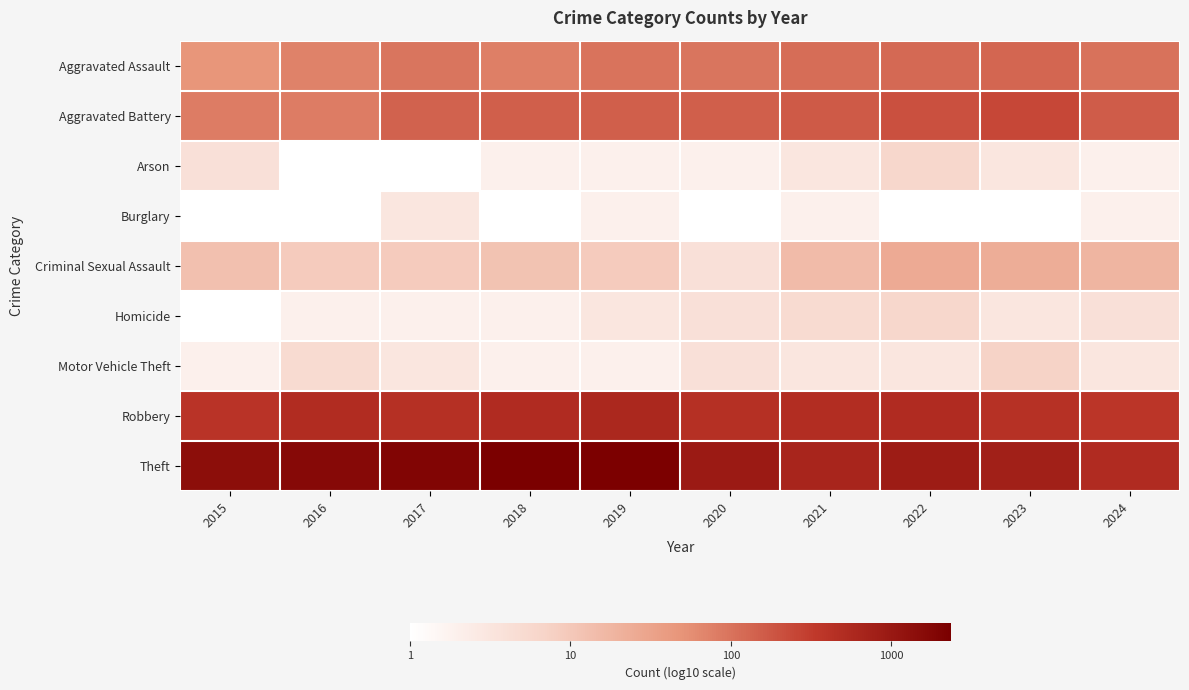

Reading left to right, transcribe all the data shown in this chart.

Aggravated Assault: 2015=1.7	2016=1.9	2017=2.0	2018=1.9	2019=2.0	2020=2.0	2021=2.0	2022=2.1	2023=2.1	2024=2.0
Aggravated Battery: 2015=1.9	2016=1.9	2017=2.2	2018=2.2	2019=2.2	2020=2.2	2021=2.2	2022=2.3	2023=2.4	2024=2.2
Arson: 2015=0.6	2016=0.0	2017=0.0	2018=0.3	2019=0.3	2020=0.3	2021=0.5	2022=0.8	2023=0.5	2024=0.3
Burglary: 2015=0.0	2016=0.0	2017=0.5	2018=0.0	2019=0.3	2020=0.0	2021=0.3	2022=0.0	2023=0.0	2024=0.3
Criminal Sexual Assault: 2015=1.1	2016=1.0	2017=1.0	2018=1.1	2019=1.0	2020=0.6	2021=1.2	2022=1.4	2023=1.4	2024=1.3
Homicide: 2015=0.0	2016=0.3	2017=0.3	2018=0.3	2019=0.5	2020=0.6	2021=0.7	2022=0.8	2023=0.5	2024=0.6
Motor Vehicle Theft: 2015=0.3	2016=0.7	2017=0.5	2018=0.3	2019=0.3	2020=0.6	2021=0.5	2022=0.5	2023=0.8	2024=0.5
Robbery: 2015=2.6	2016=2.7	2017=2.7	2018=2.7	2019=2.8	2020=2.7	2021=2.7	2022=2.7	2023=2.6	2024=2.6
Theft: 2015=3.2	2016=3.2	2017=3.3	2018=3.4	2019=3.3	2020=3.0	2021=2.8	2022=2.9	2023=2.9	2024=2.7